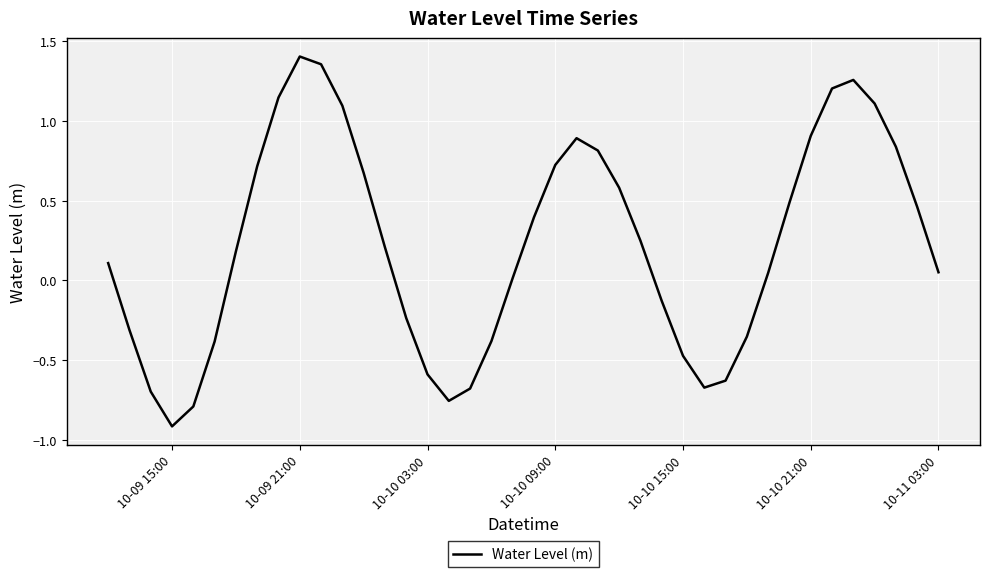

What is the minimum value shown in the chart?

-0.9